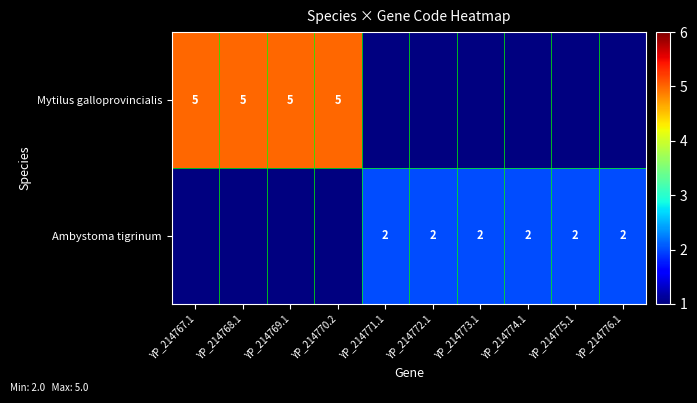

Is it true that Mytilus galloprovincialis equals 3 at YP_214770.2?

False